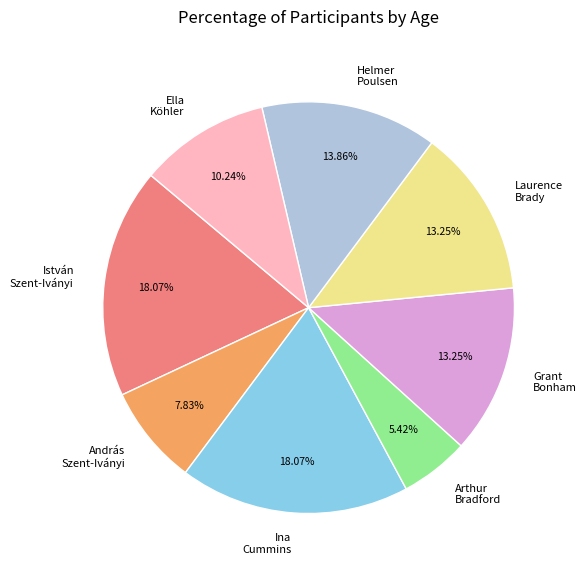

Which has a higher value, Laurence Brady or Ella Köhler?

Laurence Brady